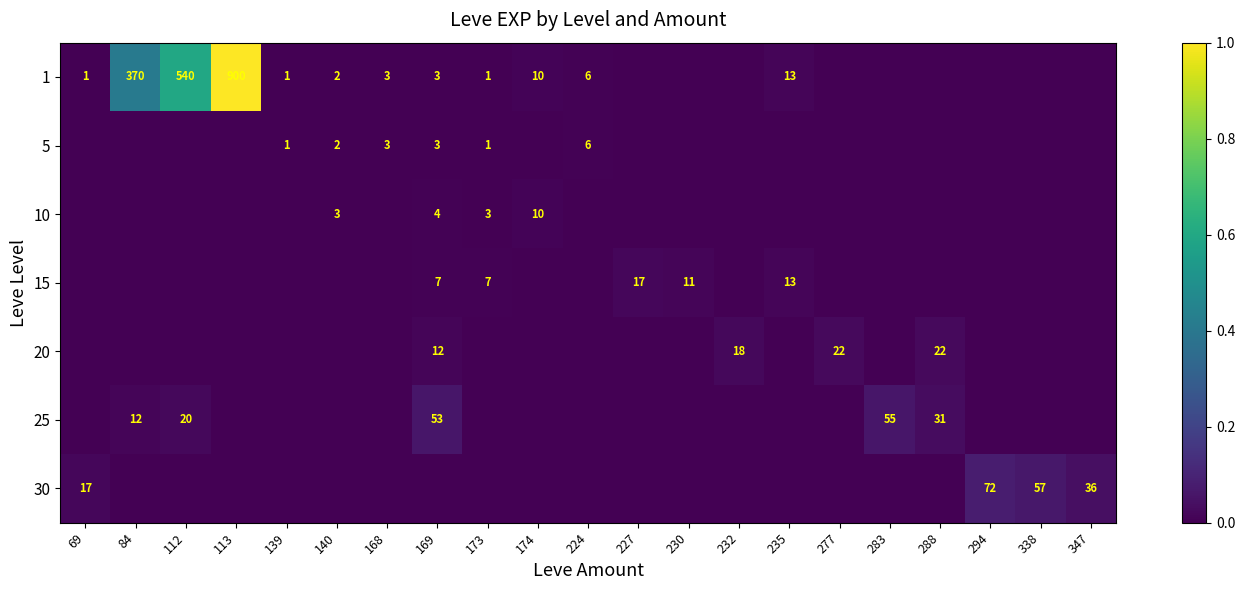

Between 139 and 168, which is larger?

168